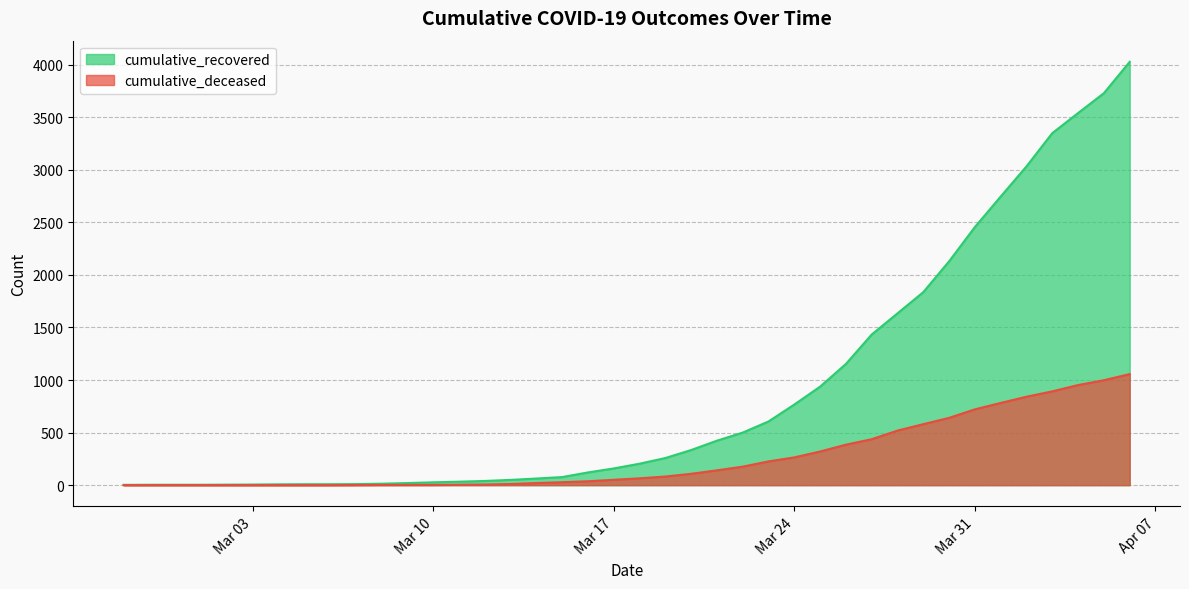

How many values in the cumulative_recovered series exceed 204?

19